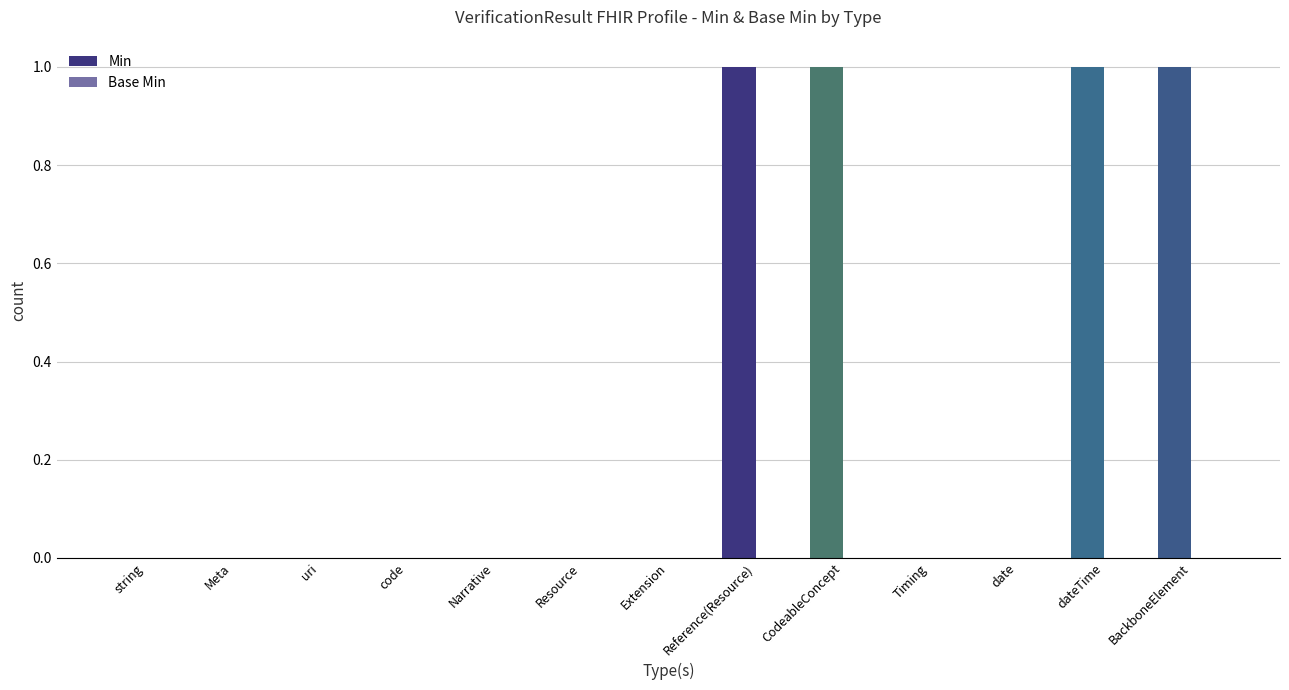

How many data points does each series have?

13